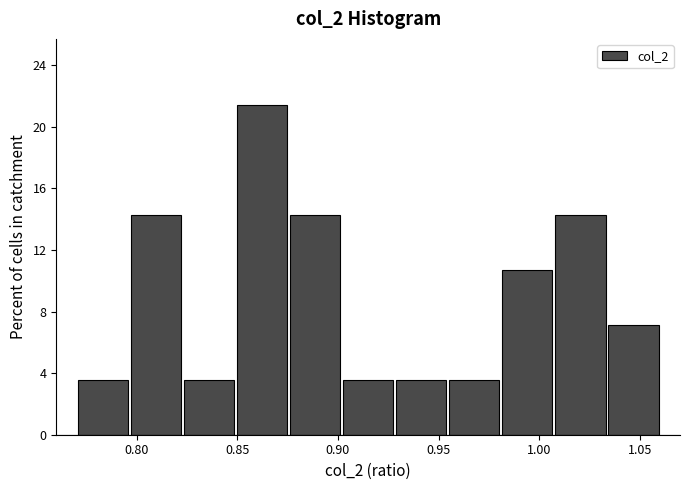

Reading left to right, list every bar in this chart as the range it spans on the x-axis followed by its height. Neither the bar edges nor the heights are printed on the chart, so give them approximately, as read against the axes.

0.770 to 0.795: 3.5
0.795 to 0.825: 14.5
0.825 to 0.850: 3.5
0.850 to 0.875: 21.5
0.875 to 0.900: 14.5
0.900 to 0.930: 3.5
0.930 to 0.955: 3.5
0.955 to 0.980: 3.5
0.980 to 1.005: 10.5
1.005 to 1.035: 14.5
1.035 to 1.060: 7.0